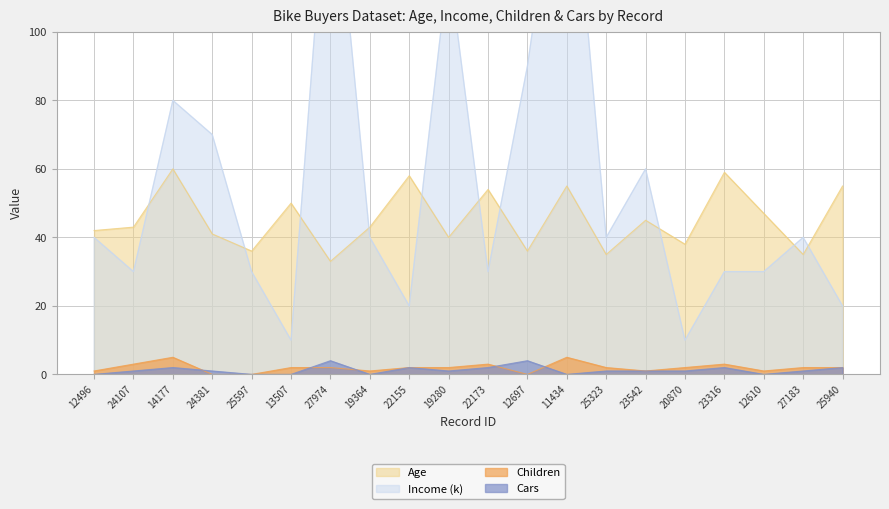

How many distinct data groups are displayed?

4